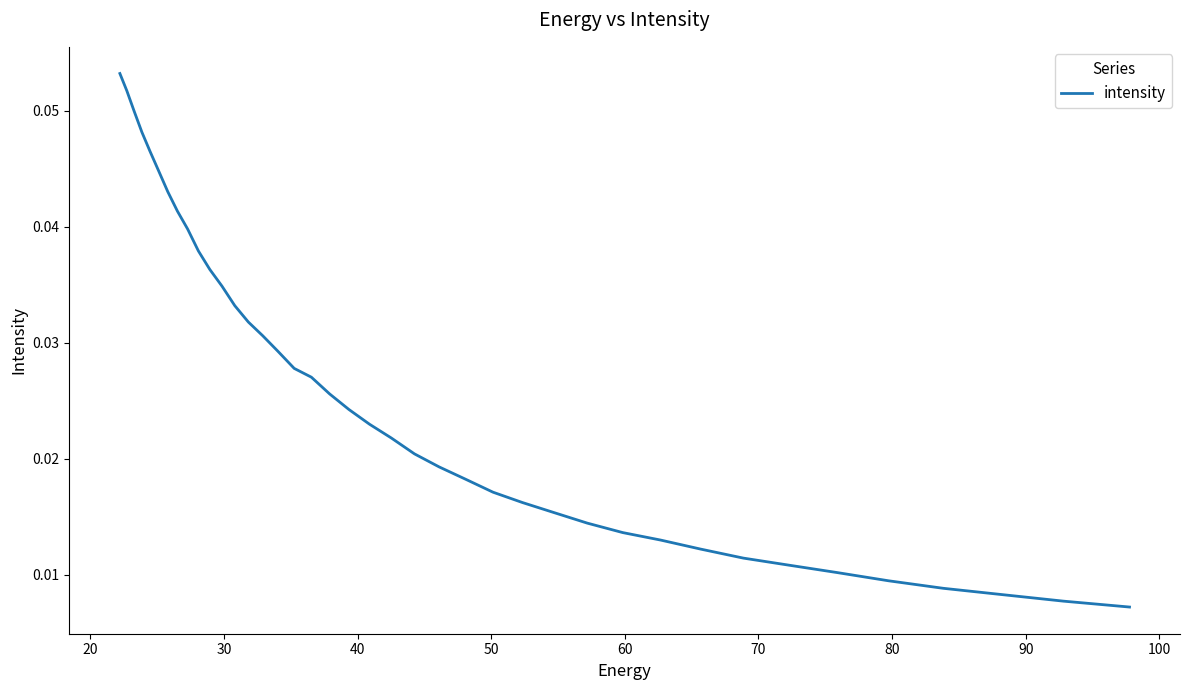

What is the sum of all values?

1.0